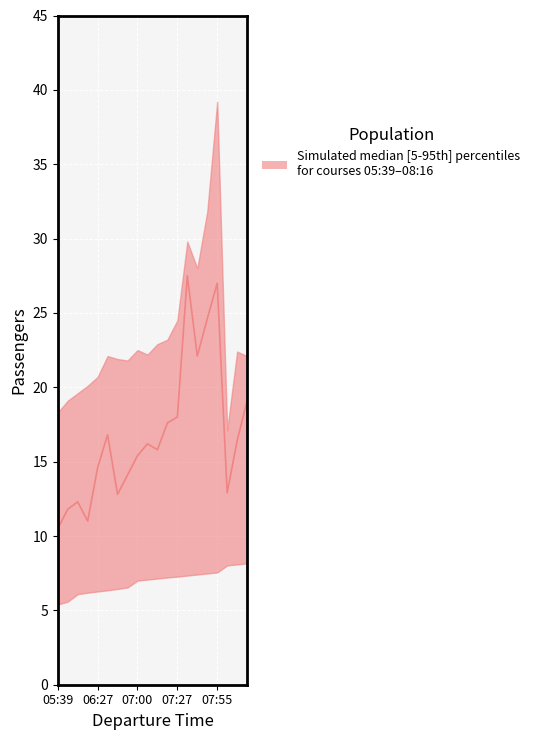

At which label does upper first exceed 22?

06:35